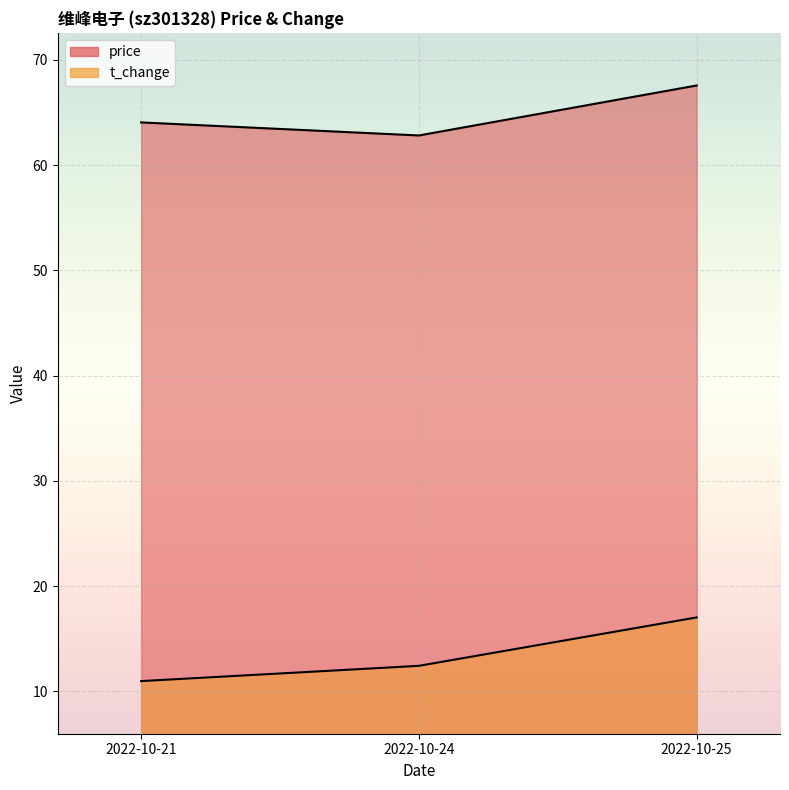

What is the value of the price point at the 2nd from the left?

62.8